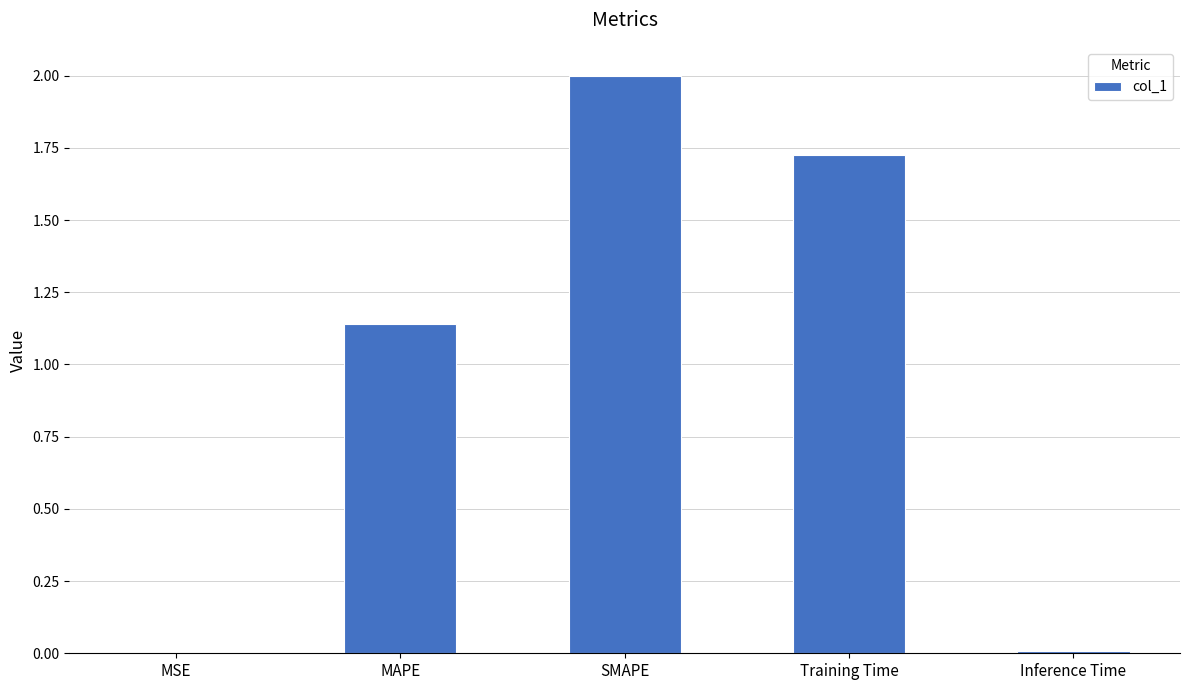

What is the sum of all values?

4.9